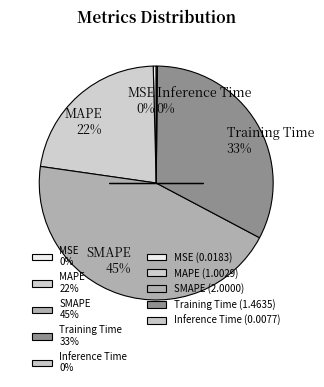

Which has a higher value, MSE 0% or Training Time 33%?

Training Time 33%